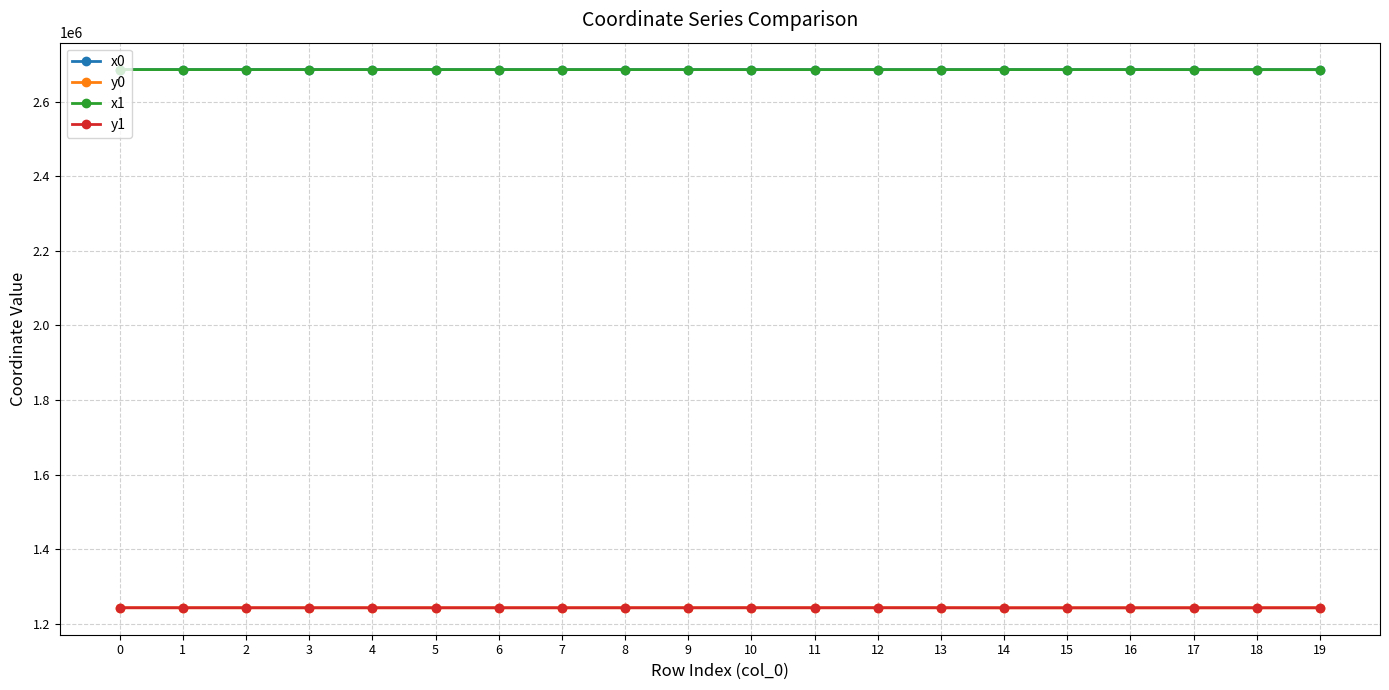

True or false: y0 and x1 intersect in this chart.

False